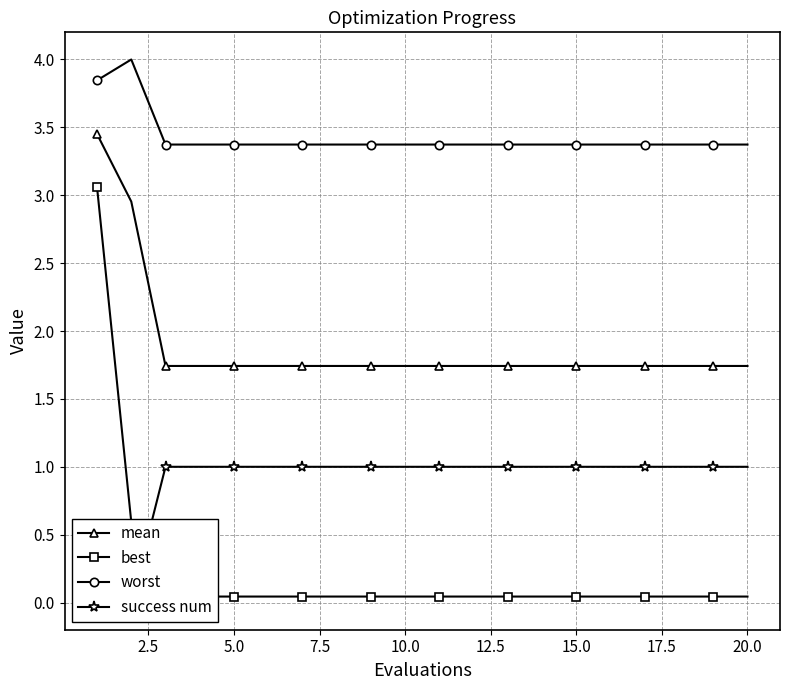

The value of mean at 20.0 is 0.8. True or false?

False